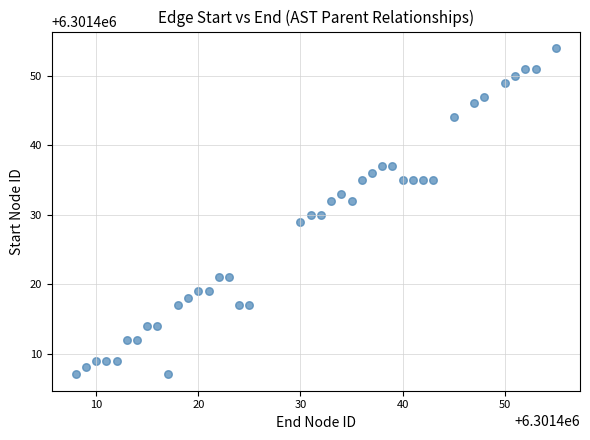

What is the range of Y values (max minus min)?

47